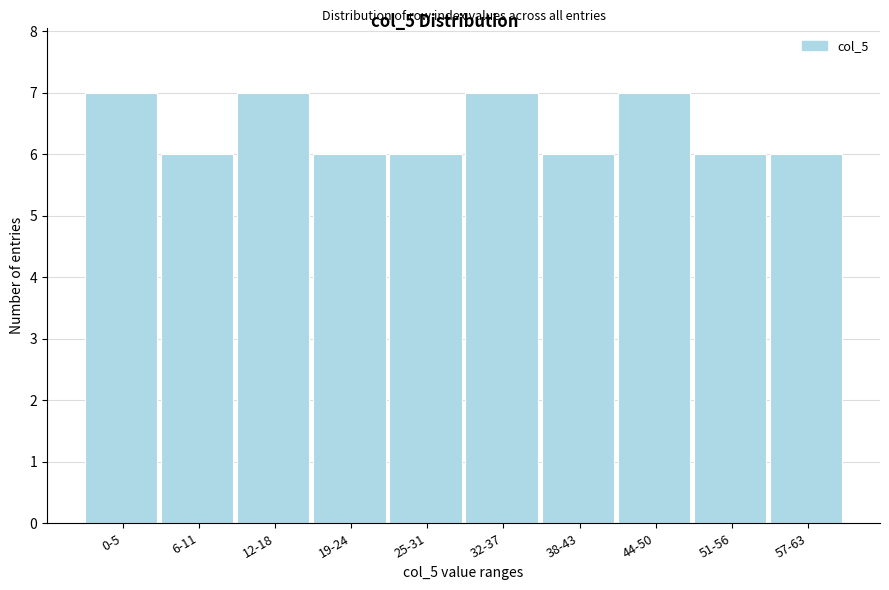

Reading right to left, extract all data points from this chart.

57-63=6	51-56=6	44-50=7	38-43=6	32-37=7	25-31=6	19-24=6	12-18=7	6-11=6	0-5=7